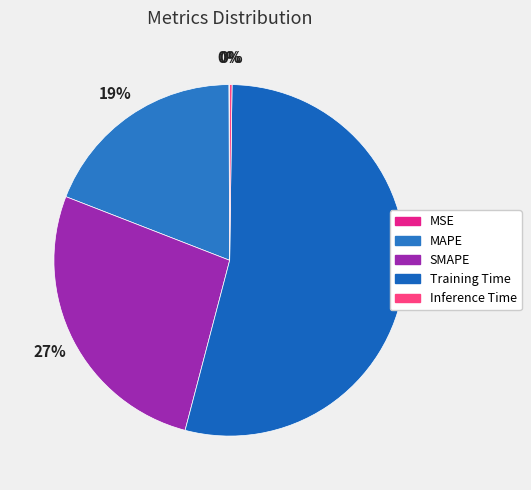

To the nearest percent, what is the average slice percentage?

20%